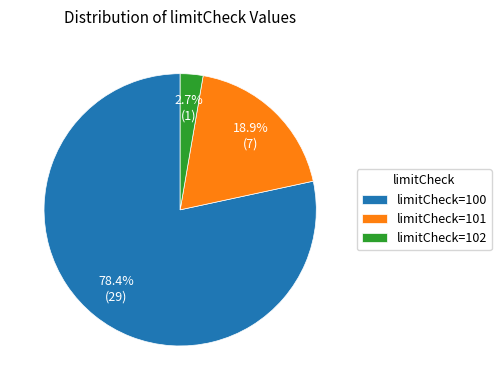

To the nearest percent, what is the difference between the largest and smallest slice percentages?

76%